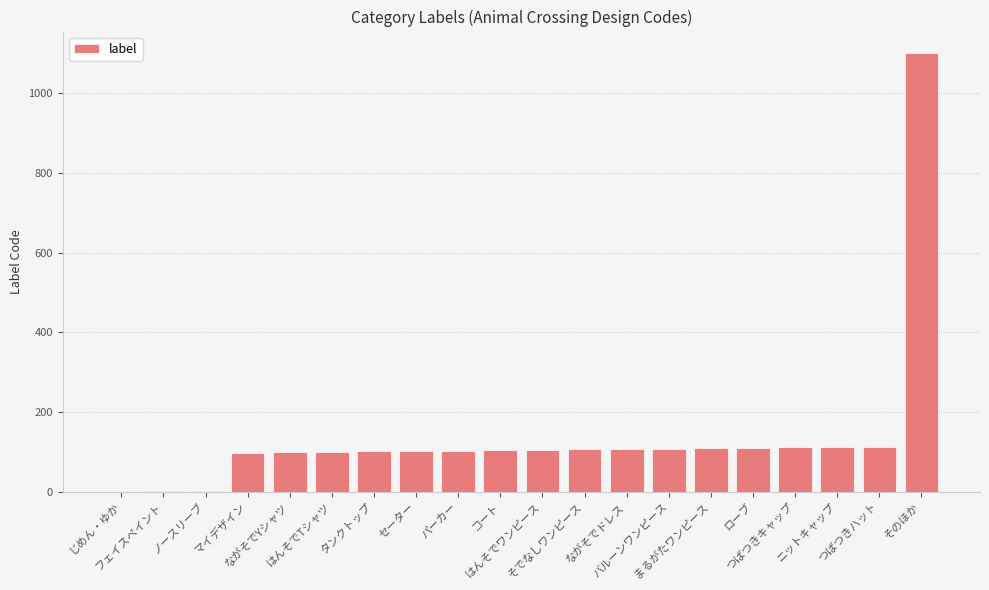

What is the greatest value displayed?

1099